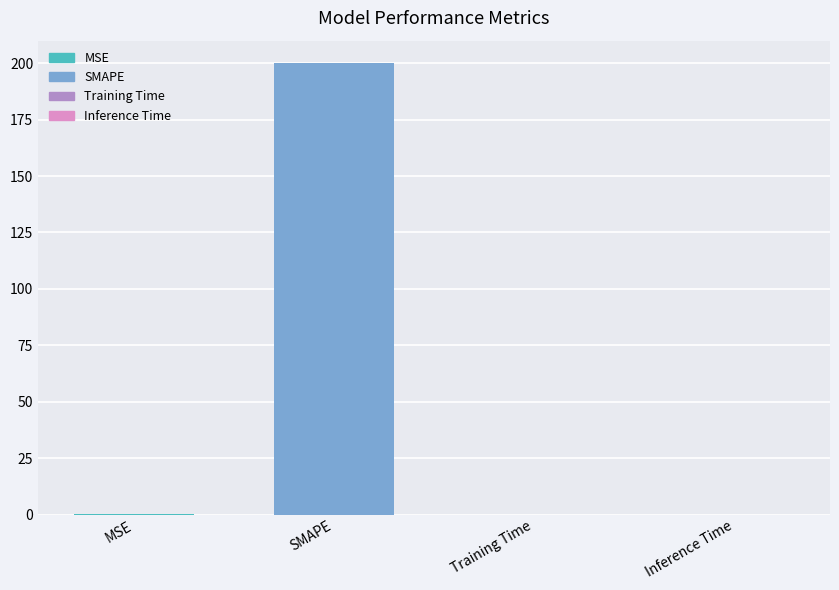

The chart shows a value of 0.0 at MSE. True or false?

True